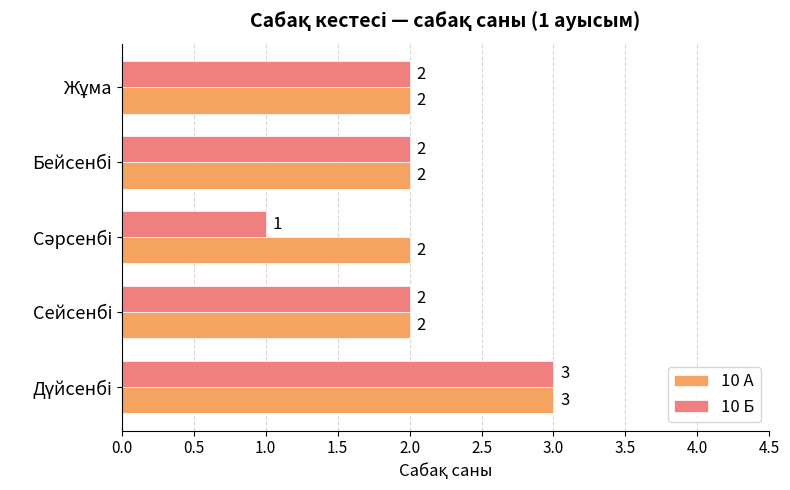

List the series in order of their overall mean, lowest first.

10 Б, 10 А